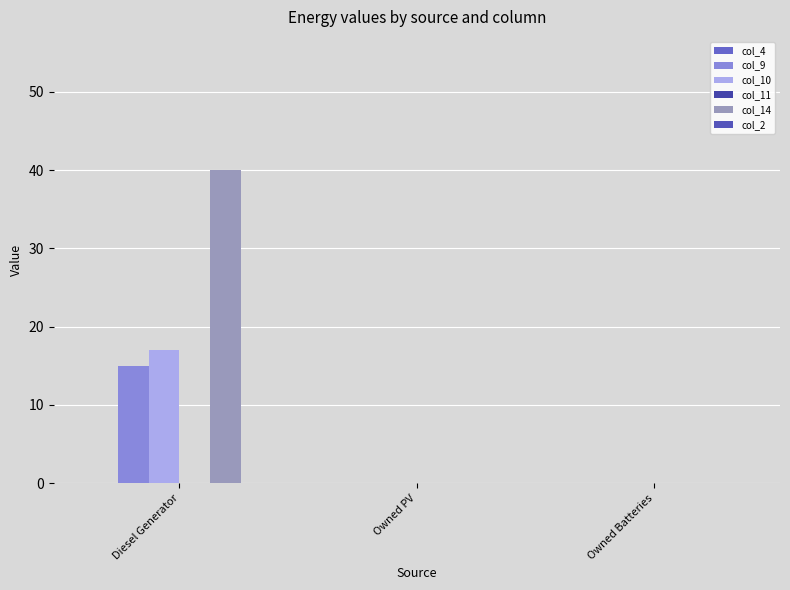

What is the average value of the col_9 series?

5.0